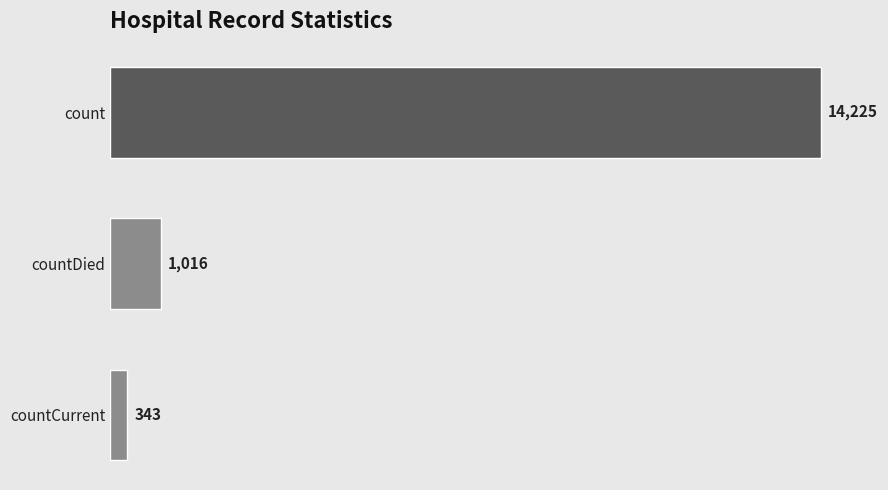

What is the label of the 2nd bar from the top?

countDied